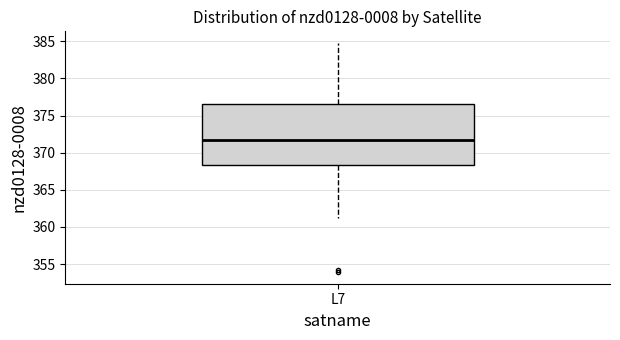

Read this box plot against the y-axis: the position of the median line, the range covered by the box, and the ends of both whiskers. The values are not printed on the chart, so give them approximately, as read against the axis.

median 371.5, box 368.5 to 376.5, whiskers 361.0 to 385.0